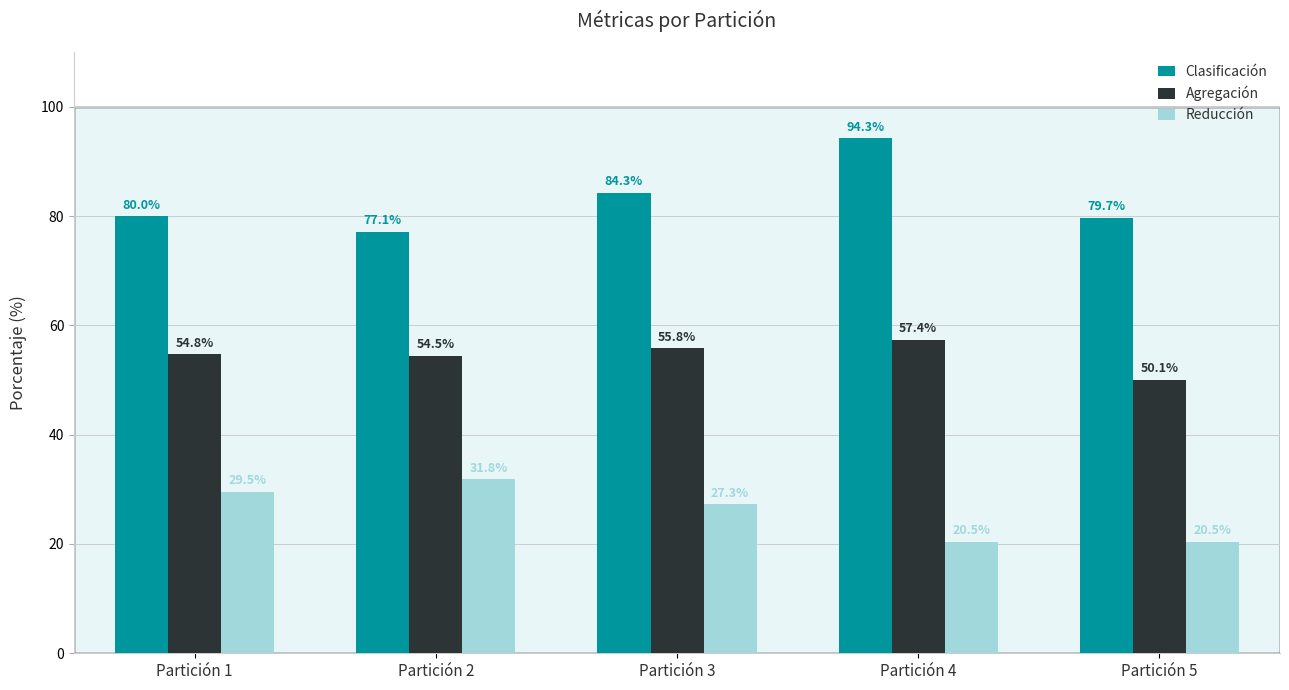

How many bars are there in each group?

3